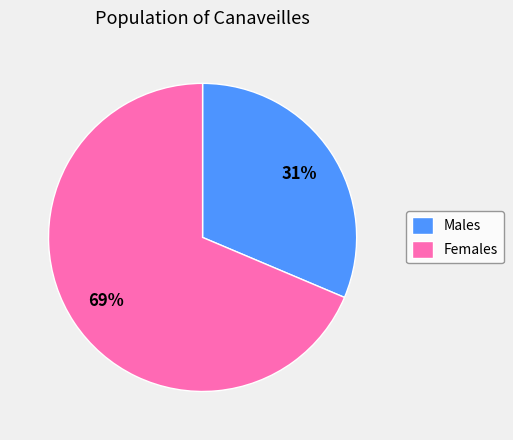

To the nearest percent, what percentage of the pie is Females?

69%